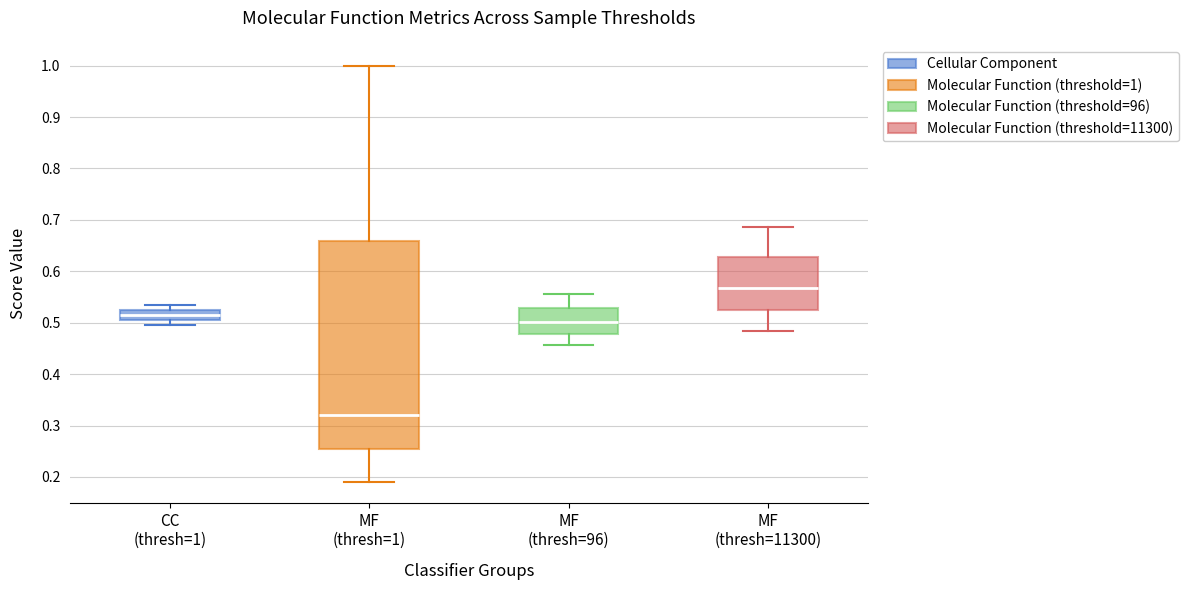

Reading left to right, read every box against the y-axis: the position of its median line, the range the box covers, and the ends of its whiskers. The values are not printed on the chart, so give them approximately, as read against the axis.

CC (thresh=1): median 0.51, box 0.50 to 0.52, whiskers 0.49 to 0.54
MF (thresh=1): median 0.32, box 0.25 to 0.66, whiskers 0.19 to 1.00
MF (thresh=96): median 0.50, box 0.48 to 0.53, whiskers 0.46 to 0.56
MF (thresh=11300): median 0.57, box 0.53 to 0.63, whiskers 0.48 to 0.69